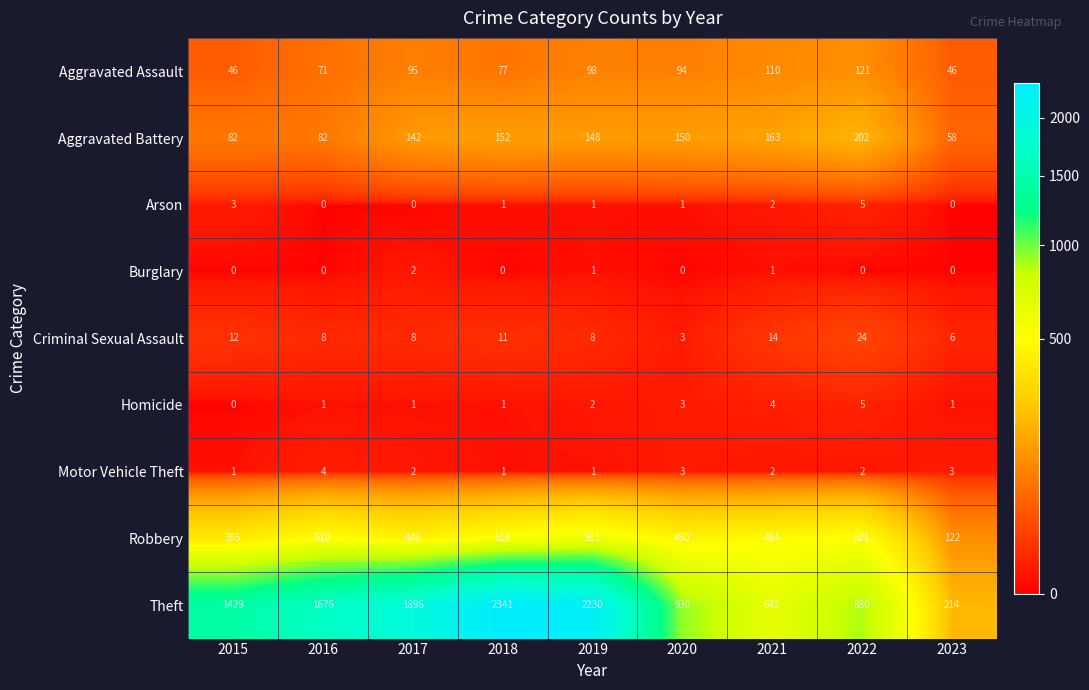

The value of Burglary at 2022 is 0. True or false?

True